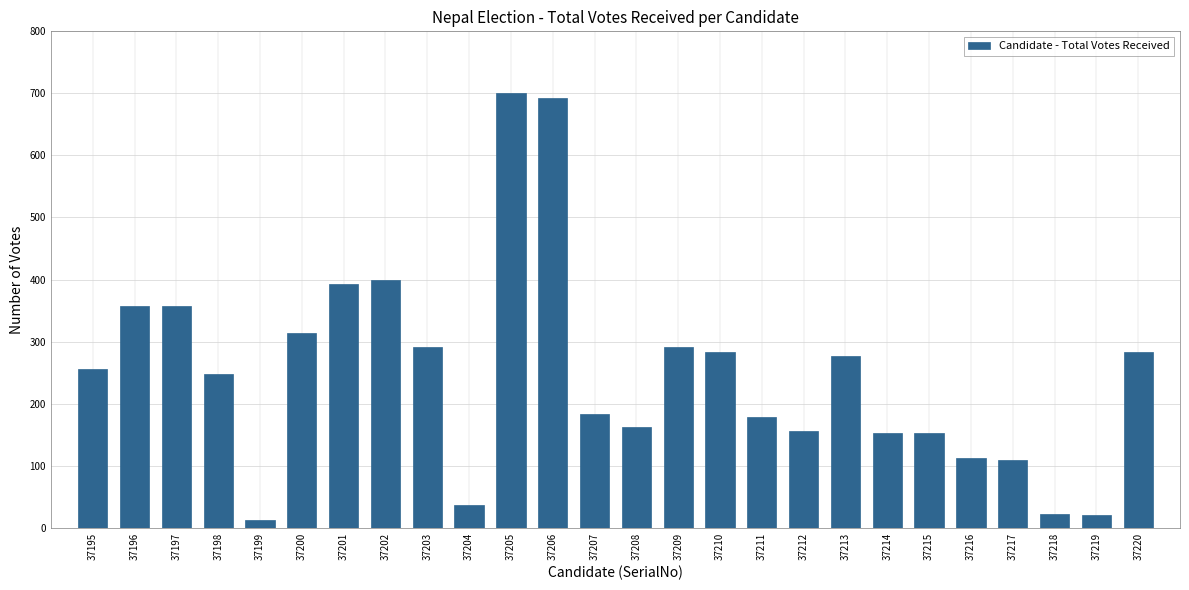

What is the sum of all values?

6444